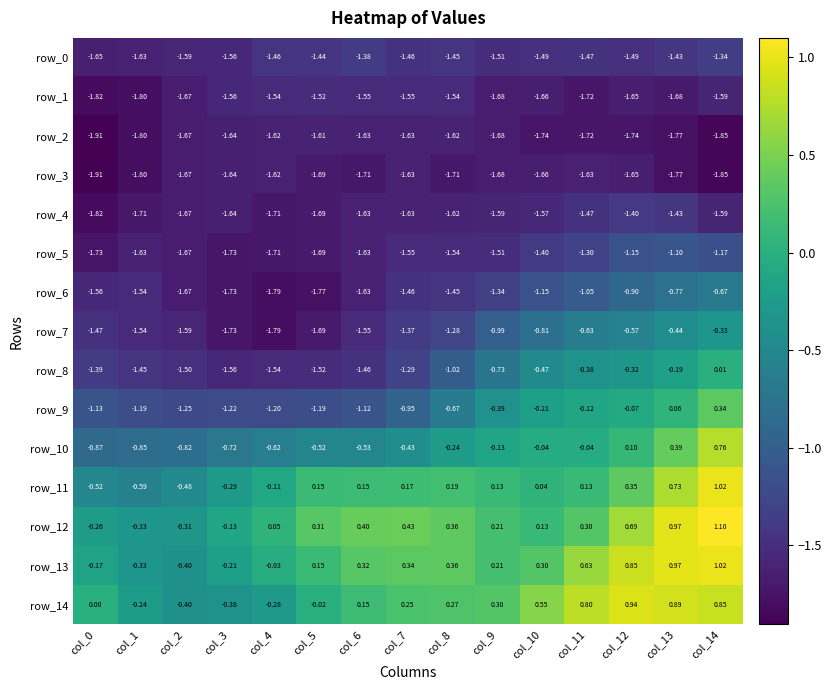

Is the value of row_8 at col_2 greater than the value of row_11 at col_2?

No